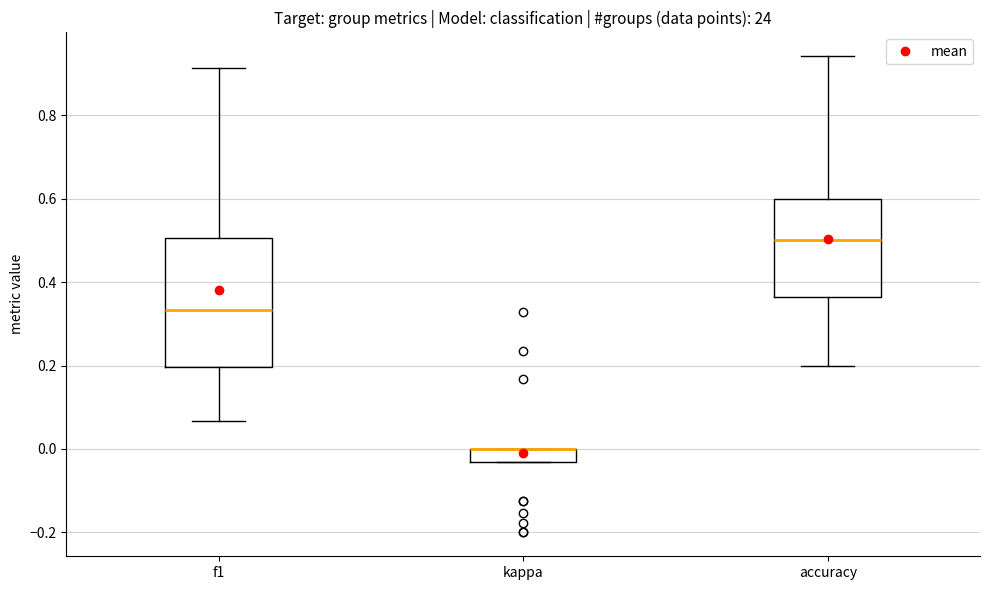

Which box is the tallest, from its lower edge to its upper edge?

f1